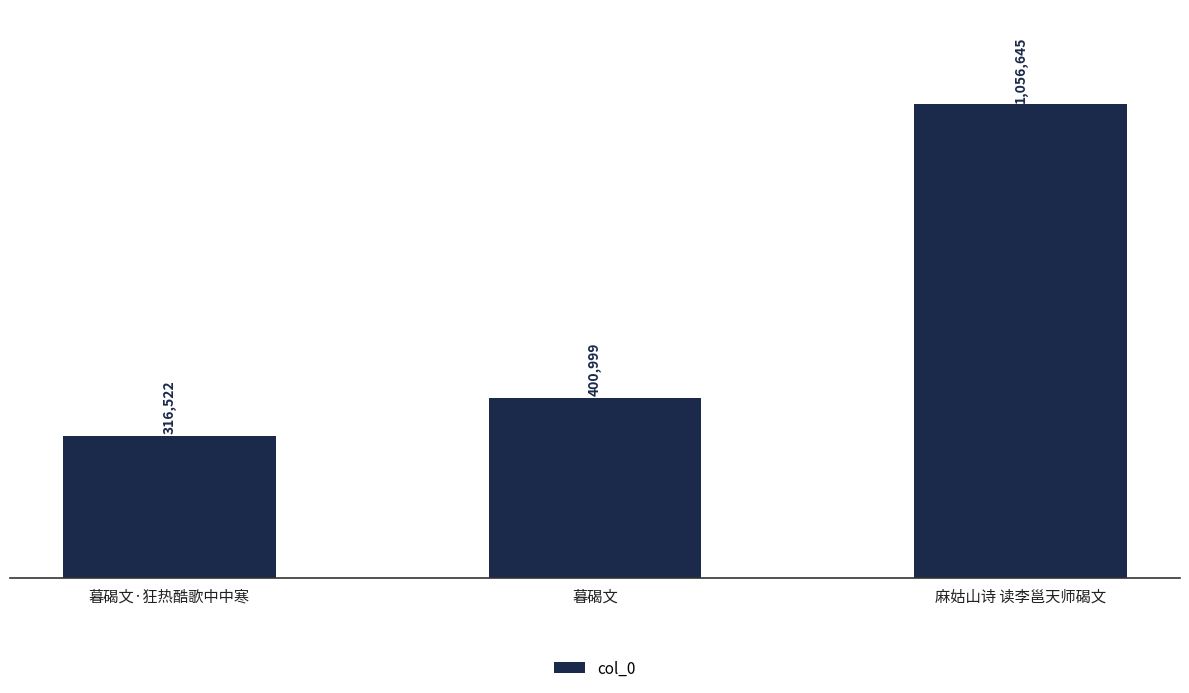

What is the label of the 2nd bar from the left?

暮碣文